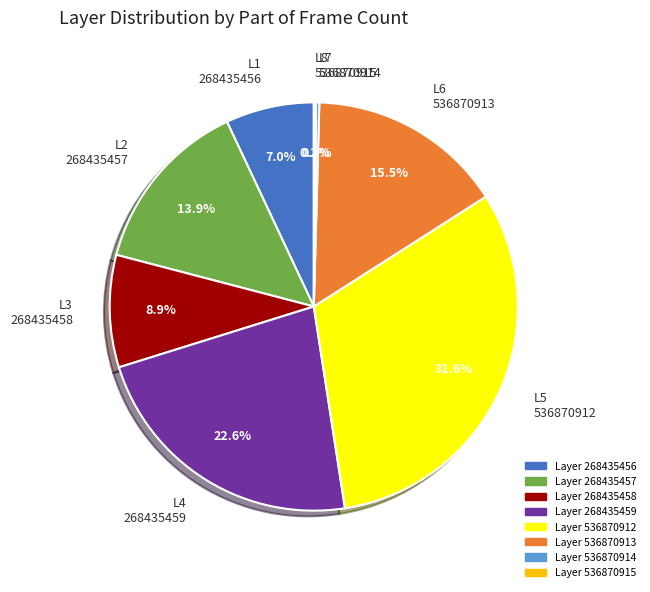

What percentage do L3 268435458 and L6 536870913 together represent?

24.4%